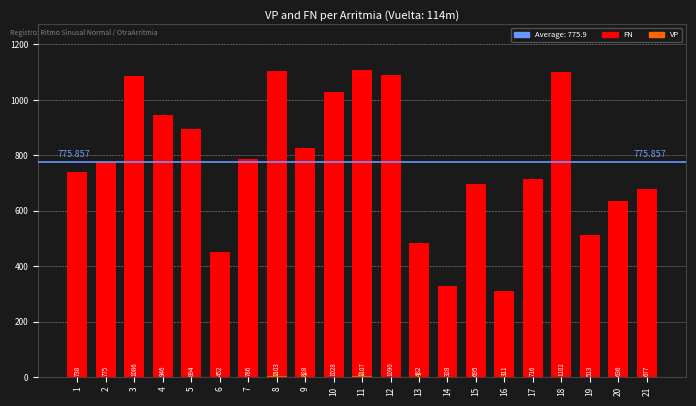

The value of FN at 13 is 108. True or false?

False